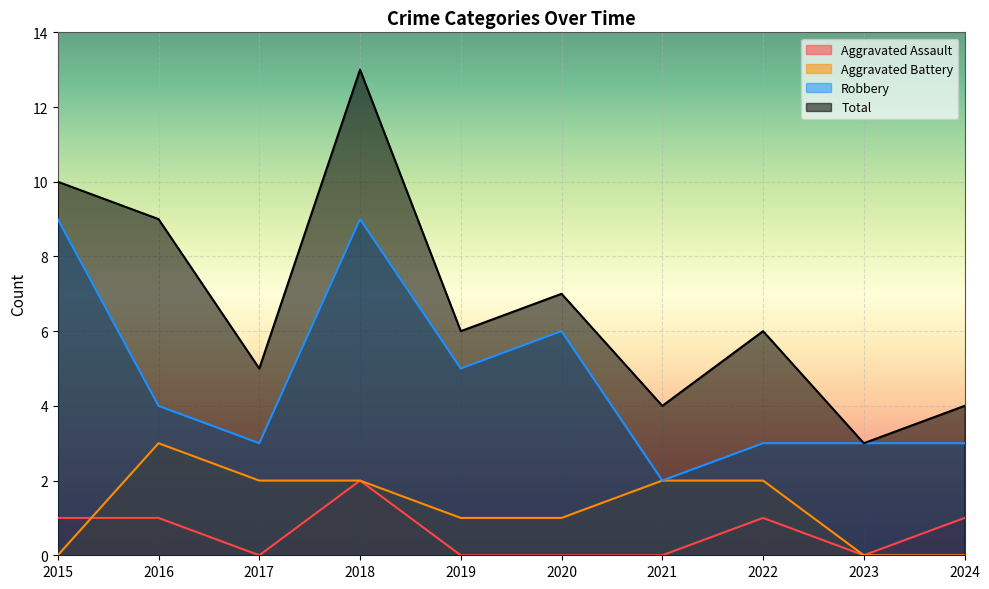

True or false: Aggravated Battery and Robbery intersect in this chart.

False